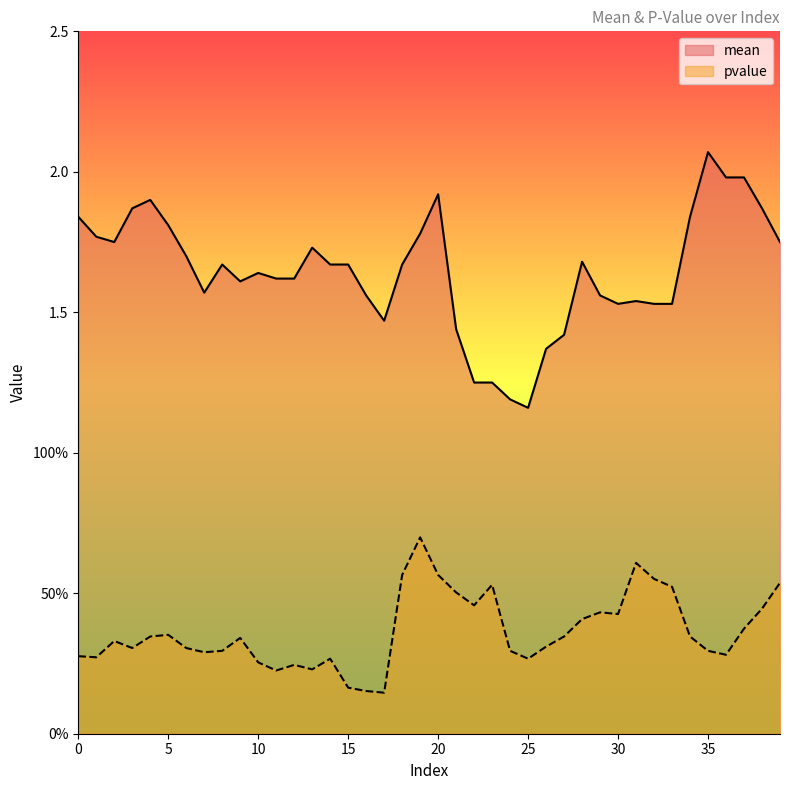

How many lines are shown in the chart?

2